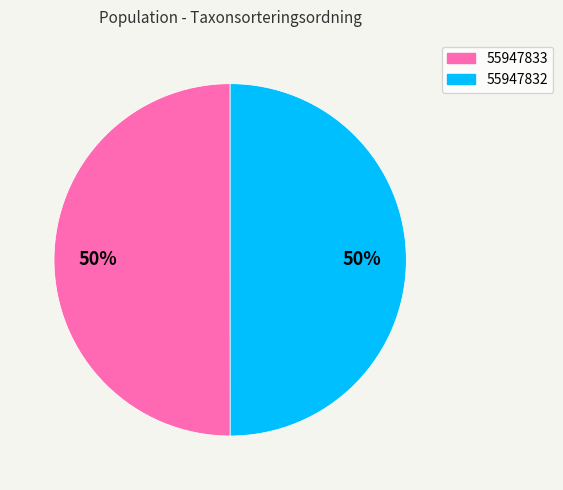

The 55947832 slice represents 50% of the pie. True or false?

True